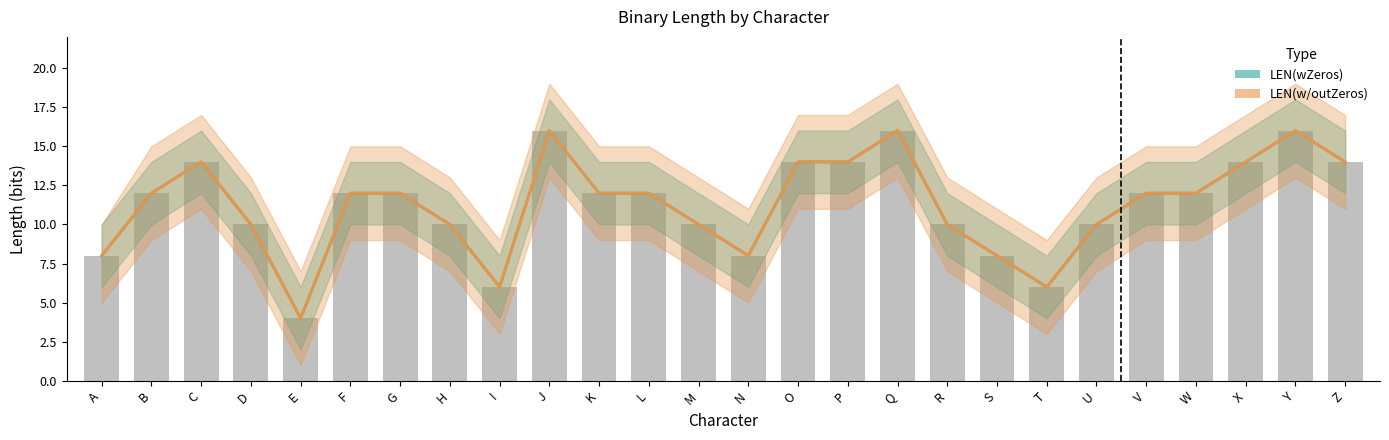

Which label corresponds to the smallest value in the chart?

E